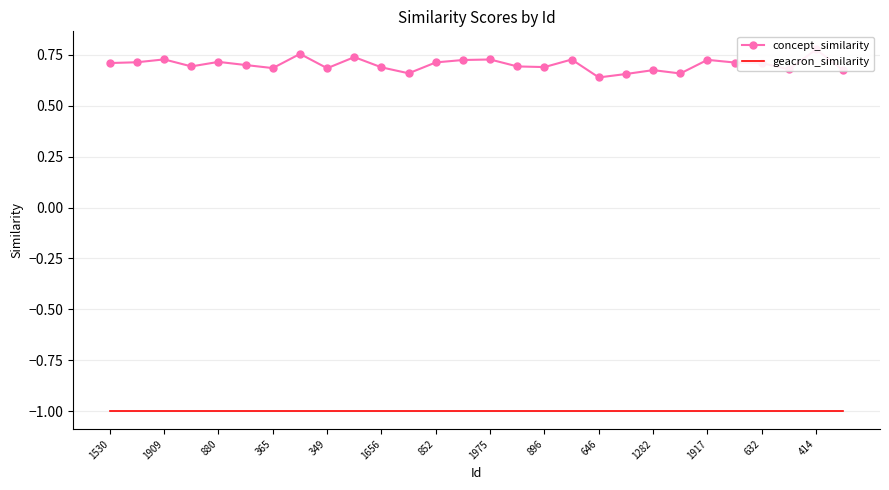

True or false: concept_similarity has a value of 0.2 at 365.

False